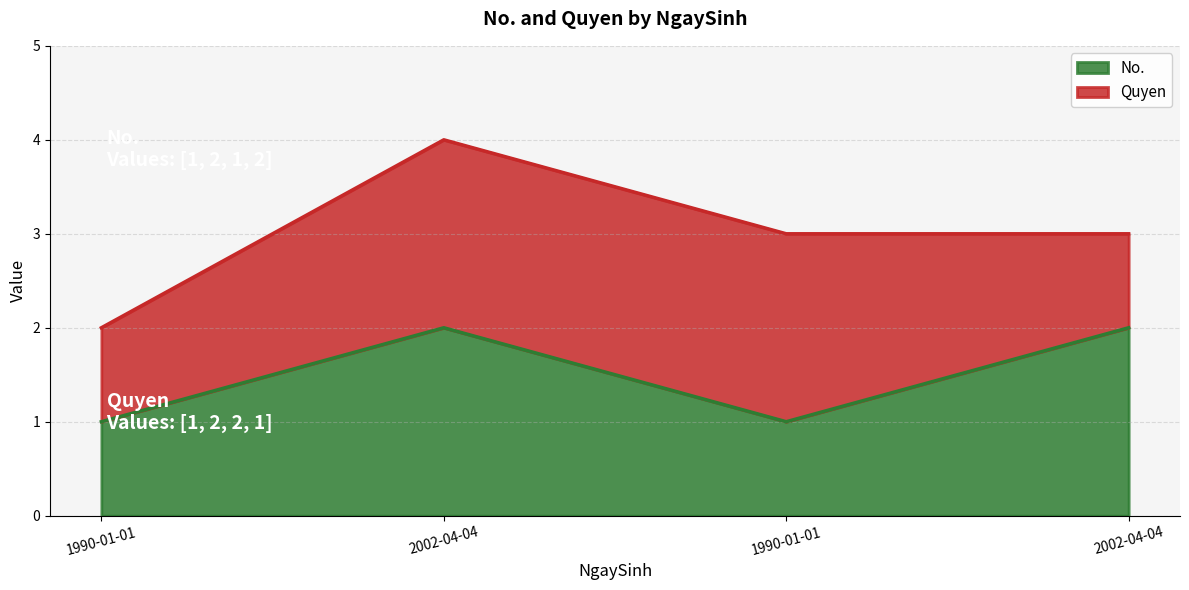

The value at 2002-04-04 is 2. True or false?

True